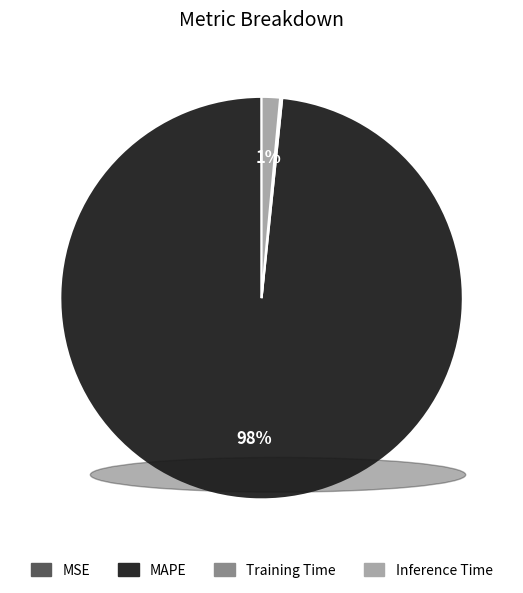

To the nearest percent, what is the average slice percentage?

25%